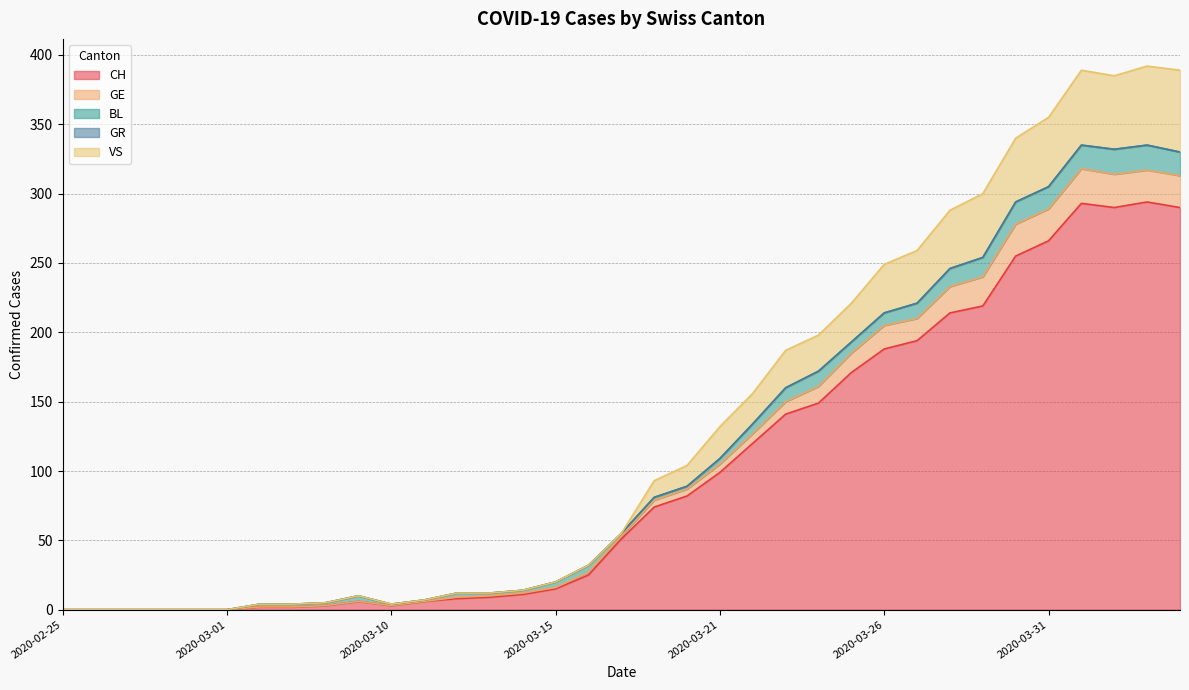

Does the chart have visible grid lines?

Yes